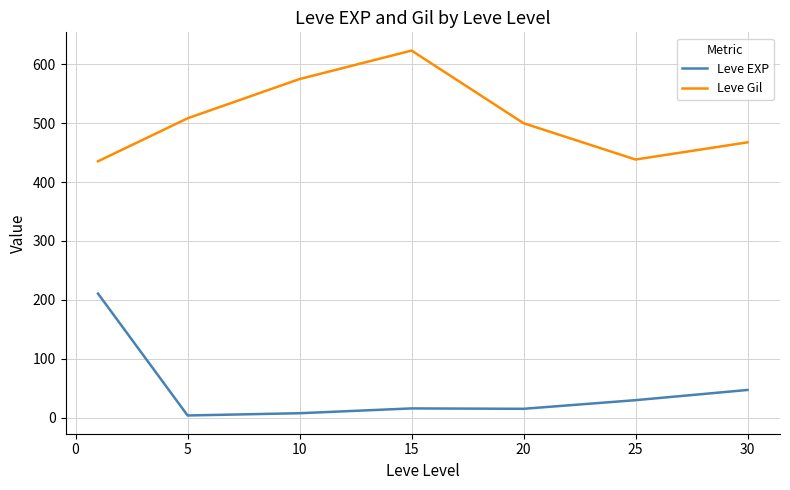

Which series has the largest total across all categories?

Leve Gil